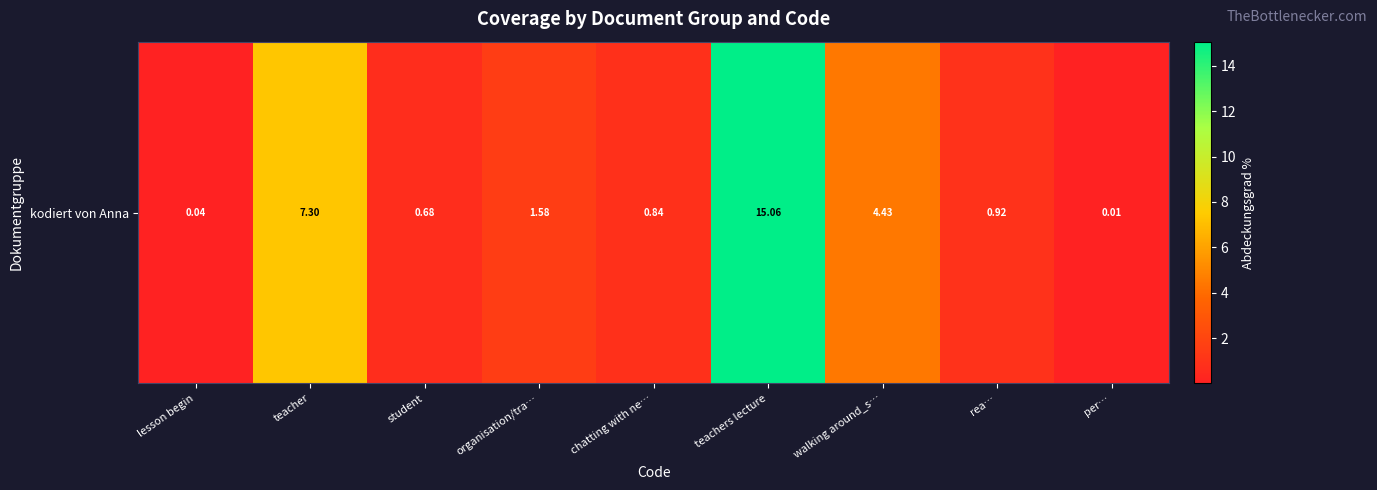

Which has a higher value, organisation/tra… or chatting with ne…?

organisation/tra…